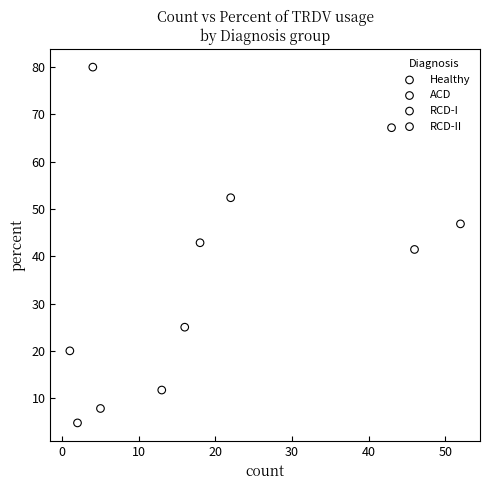

What are all the series names shown in the legend?

Healthy, ACD, RCD-I, RCD-II